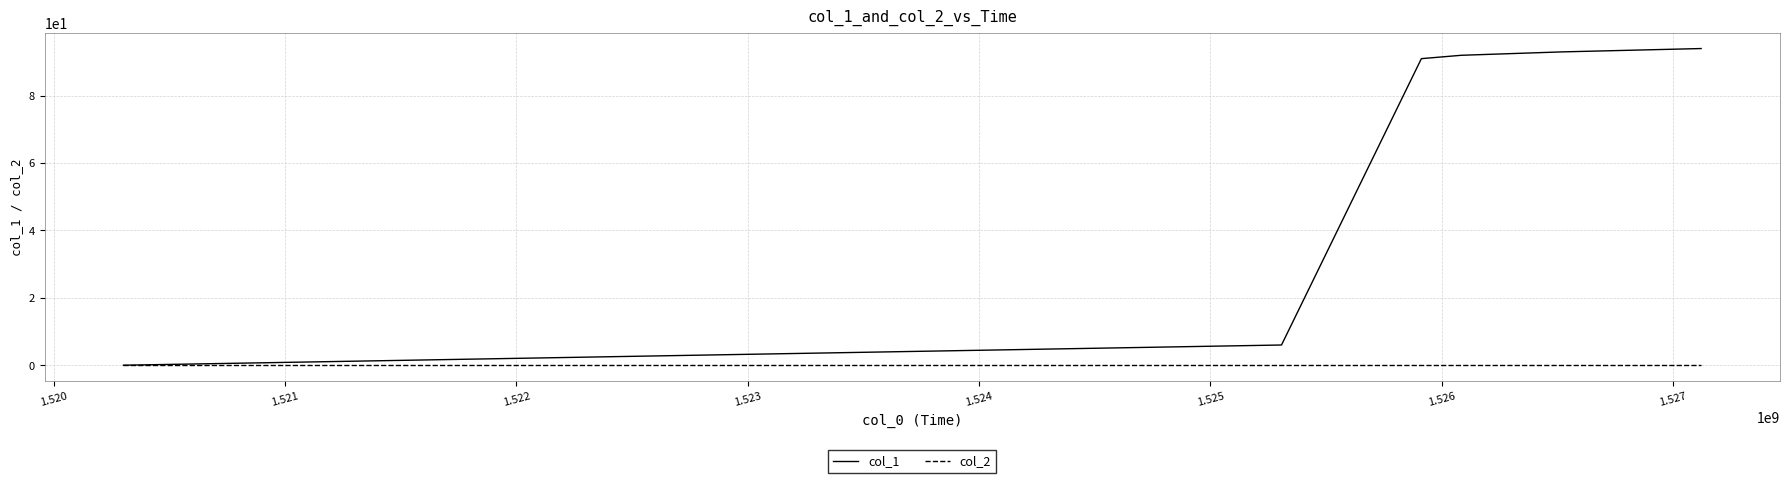

What is the maximum value shown in the chart?

94